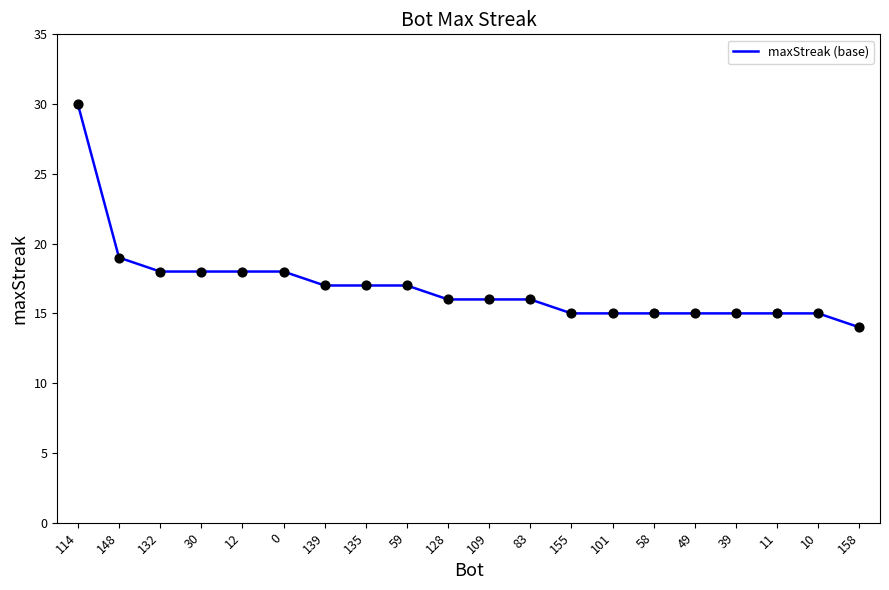

What is the change in value from 0 to 101?

-3